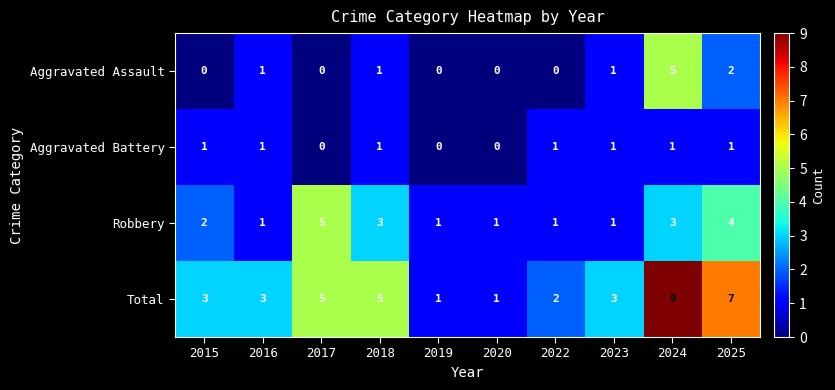

Which series has the largest range (max minus min)?

Total